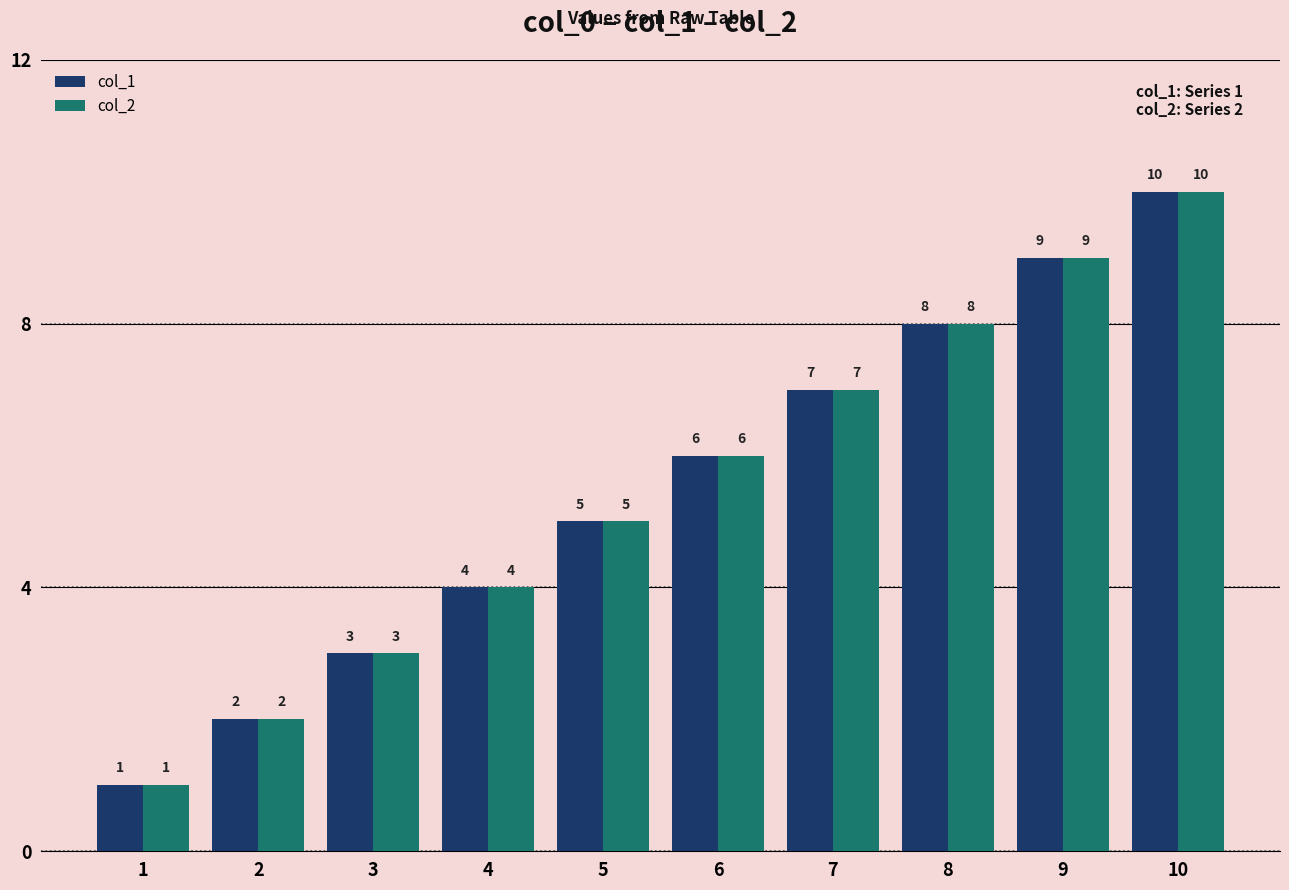

List the labels in order of col_1 value, smallest first.

1, 2, 3, 4, 5, 6, 7, 8, 9, 10